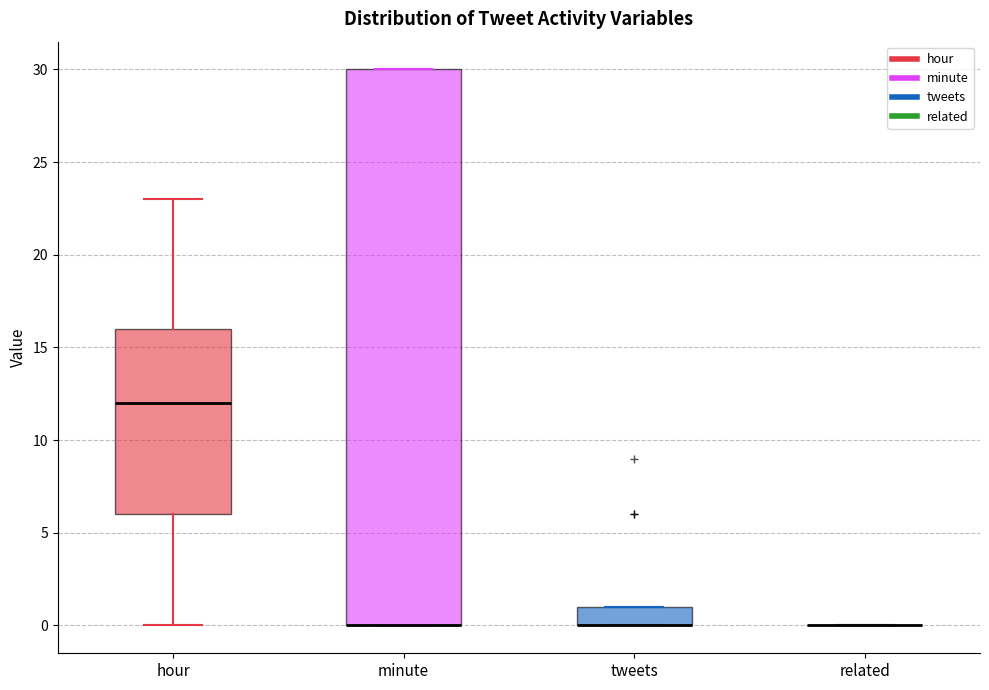

Reading left to right, read every box against the y-axis: the position of its median line, the range the box covers, and the ends of its whiskers. The values are not printed on the chart, so give them approximately, as read against the axis.

hour: median 12, box 6 to 16, whiskers 0 to 23
minute: median 0 (drawn on the box's lower edge), box 0 to 30, whiskers 0 to 30
tweets: median 0 (drawn on the box's lower edge), box 0 to 1, whiskers 0 to 1
related: box collapsed to a line at 0, whiskers 0 to 0